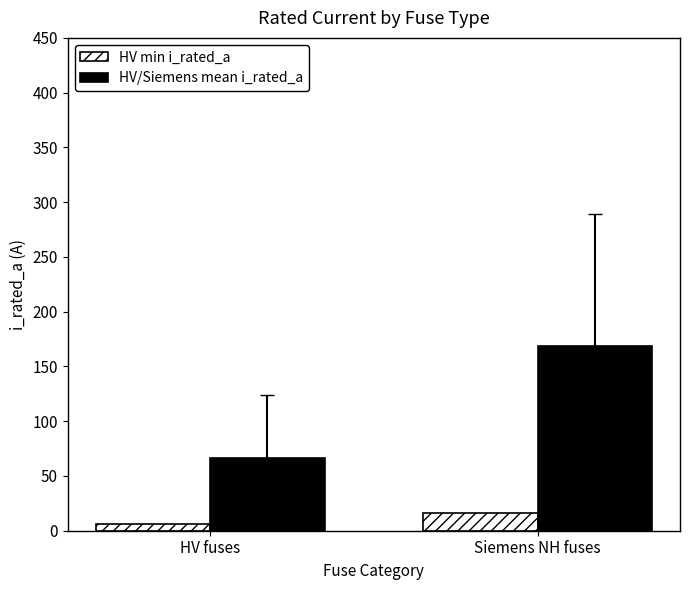

At how many categories does at least one series exceed 123?

1